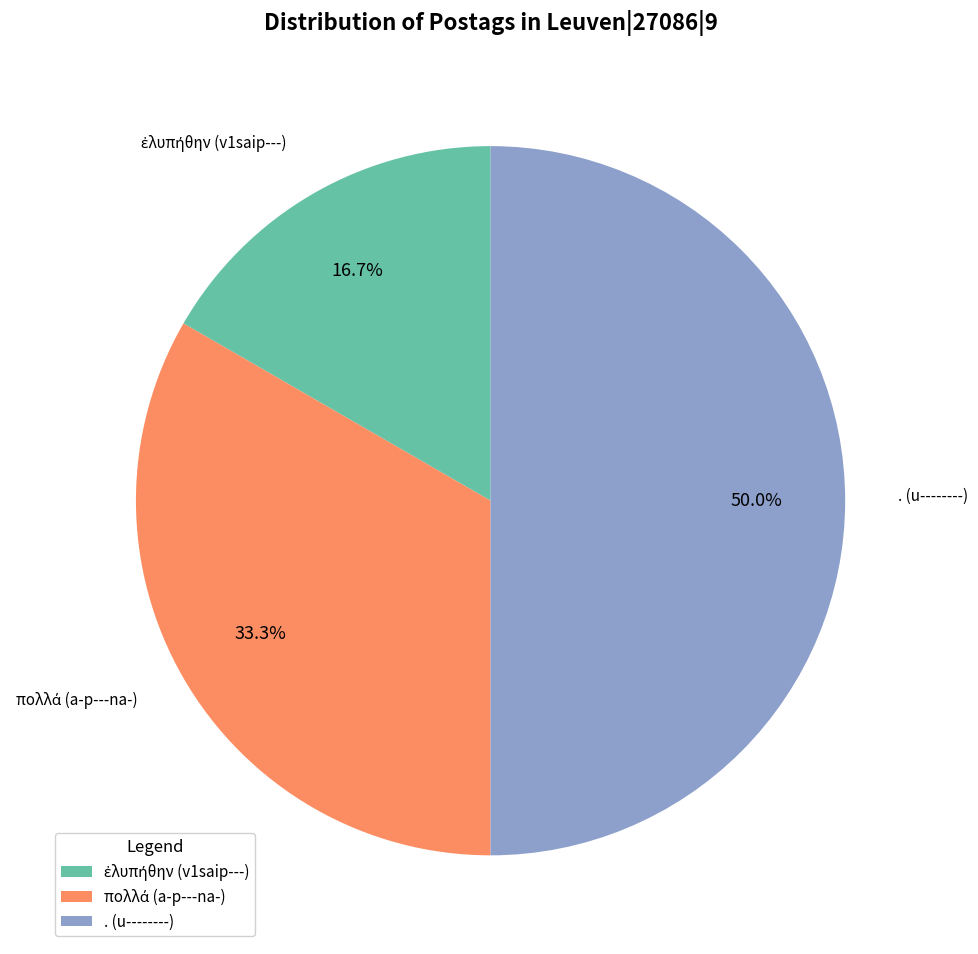

Which category has the biggest portion of the pie?

. (u--------)